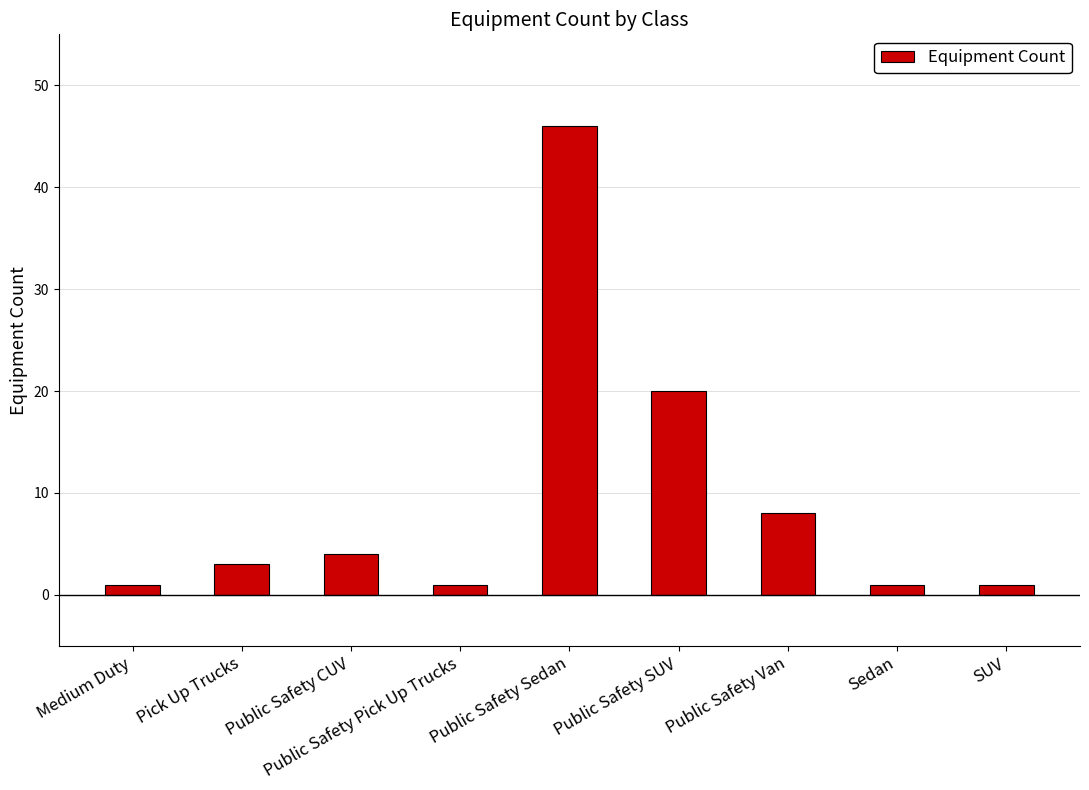

At which category does the chart reach its peak across all series?

Public Safety Sedan